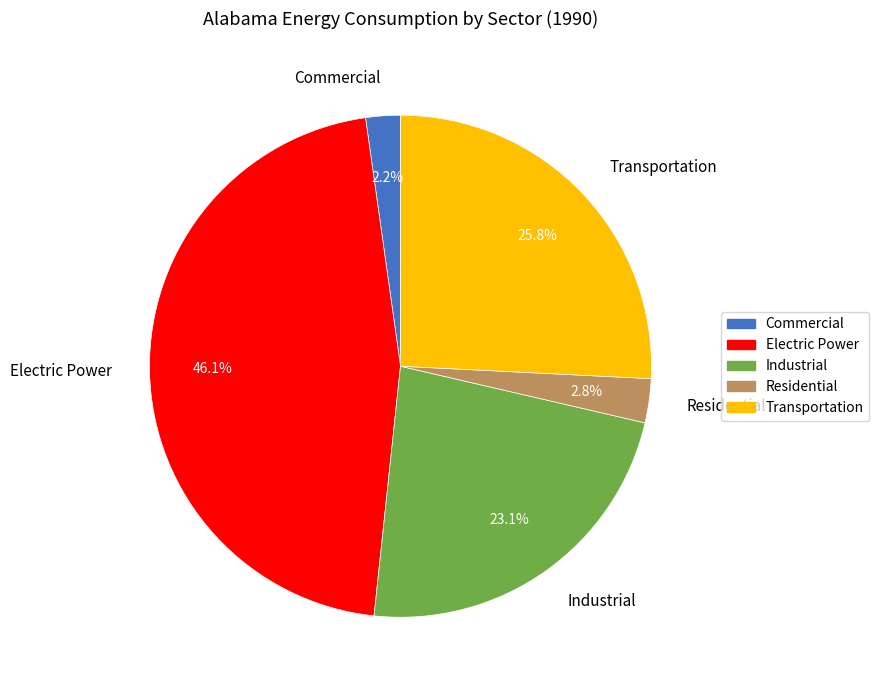

Rank the categories by value from lowest to highest.

Commercial, Residential, Industrial, Transportation, Electric Power